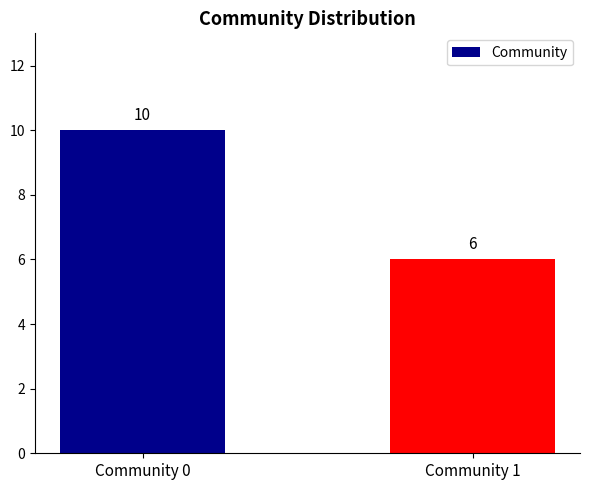

How many bars are there in total?

2